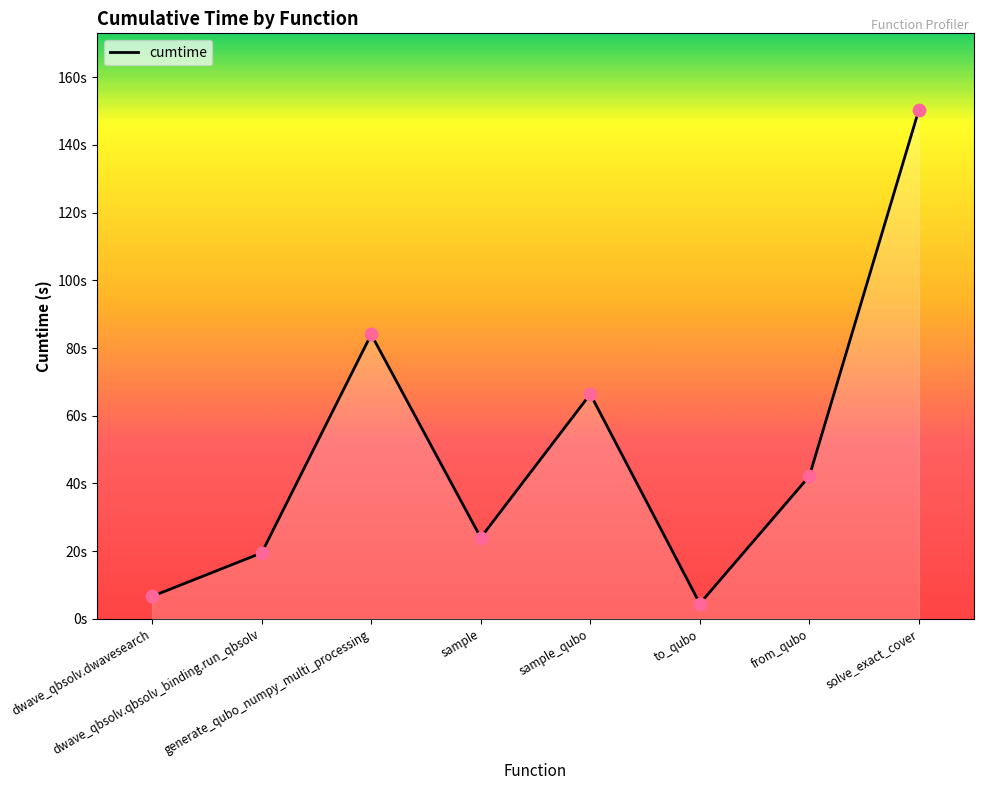

Between sample and generate_qubo_numpy_multi_processing, which is larger?

generate_qubo_numpy_multi_processing